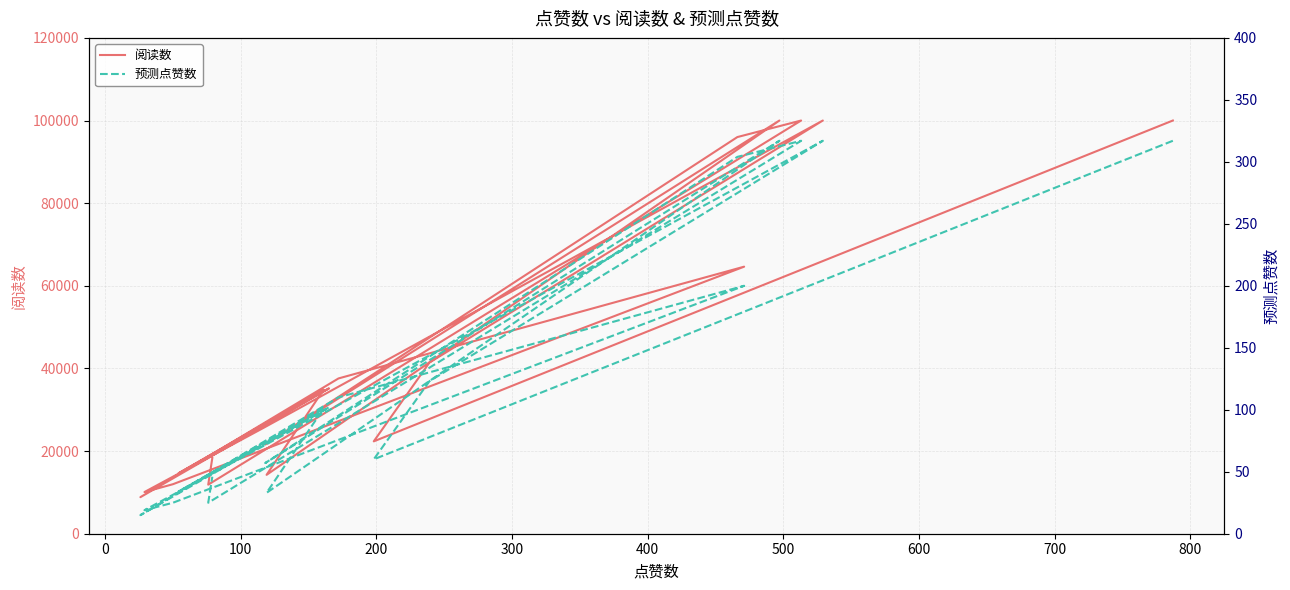

How many interior local peaks does the 预测点赞数 series have?

6